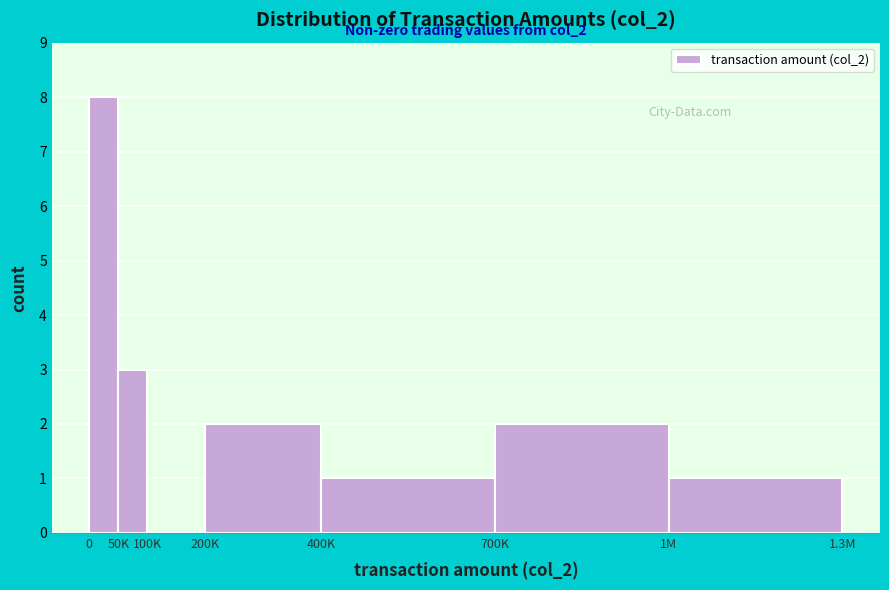

Reading left to right, transcribe all the data shown in this chart.

0=8	50K=3	100K=0	200K=2	400K=1	700K=2	1M=1